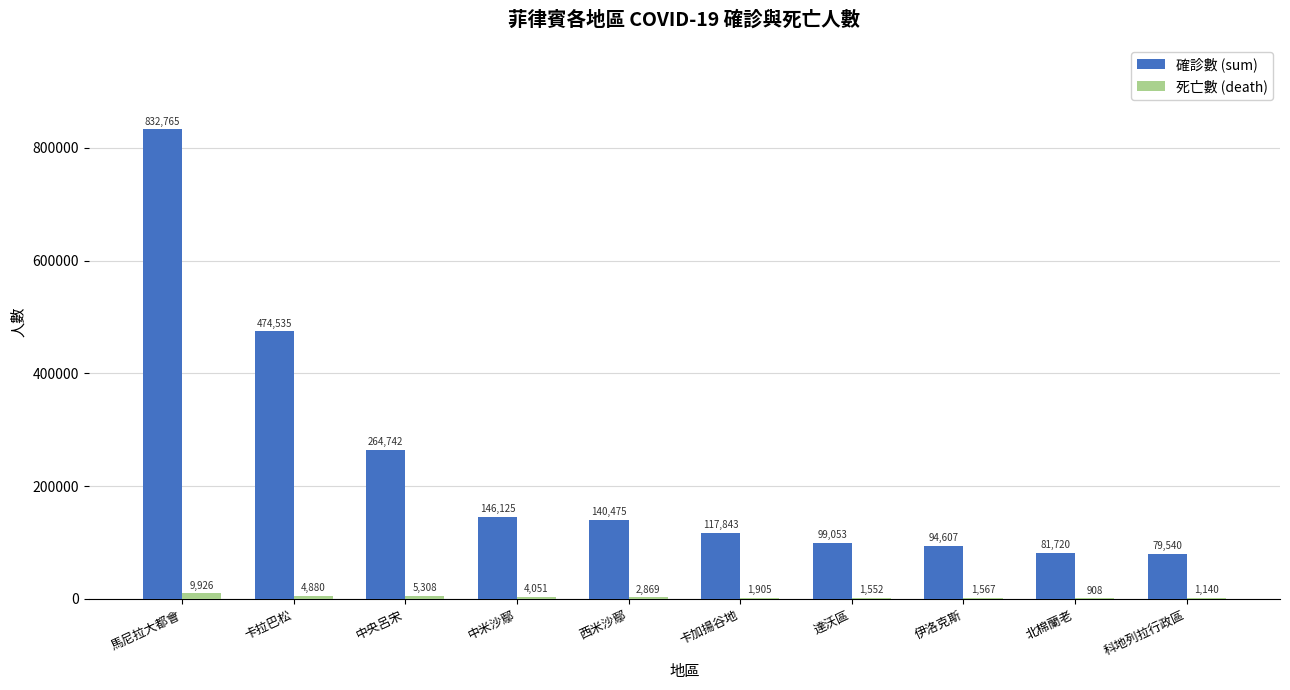

What is the maximum value for 確診數 (sum)?

832765